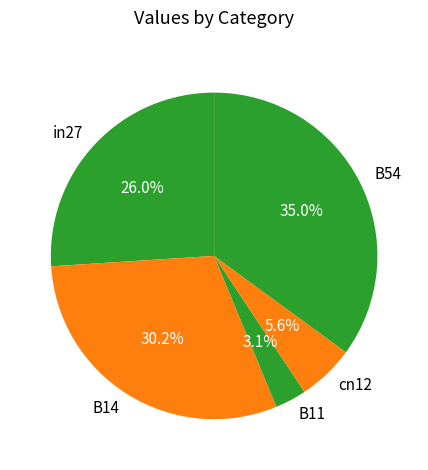

To the nearest percent, what is the combined percentage of cn12 and B14?

36%